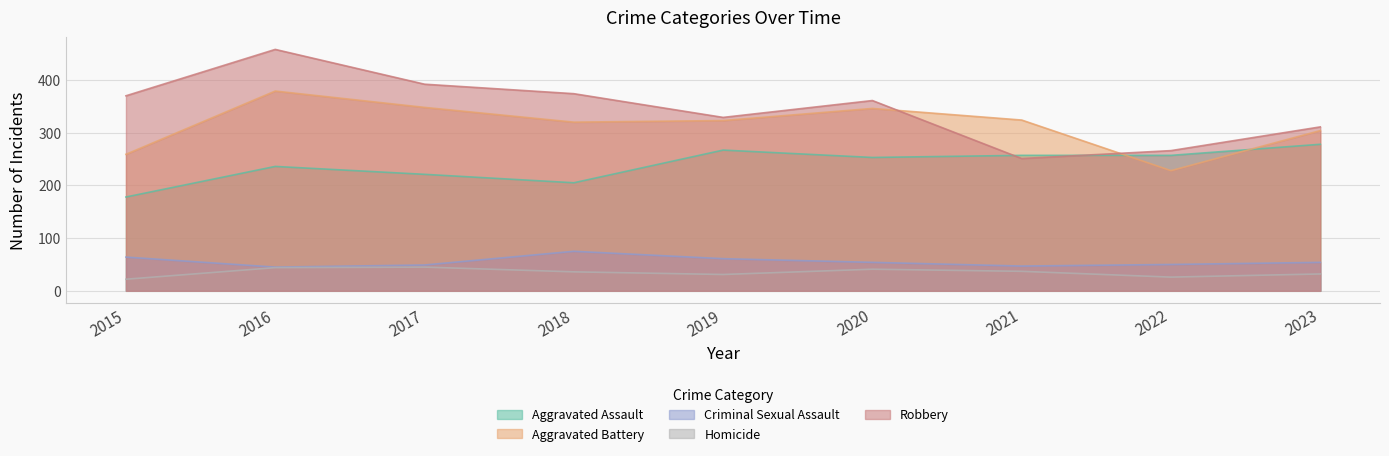

At which label does Robbery first exceed 361?

2015